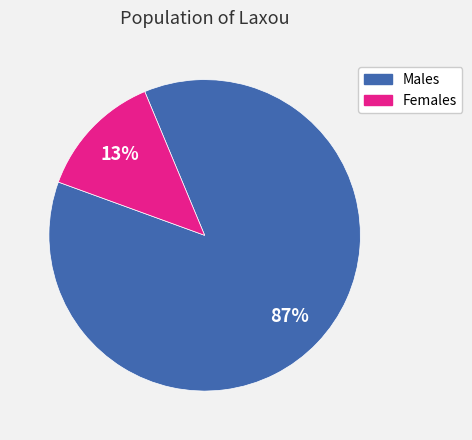

To the nearest percent, what is the difference between the largest and smallest slice percentages?

74%